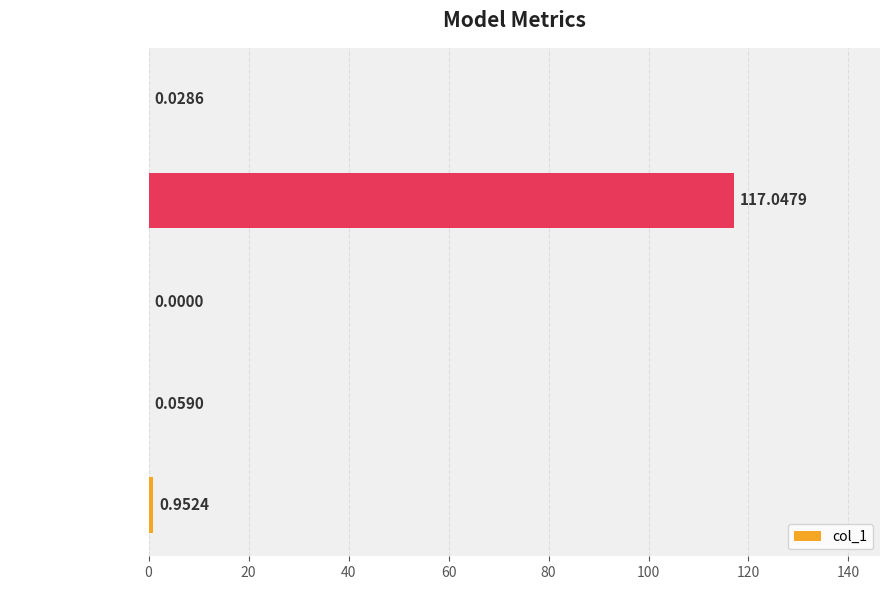

Which has a higher value, MSE or MAPE?

MAPE